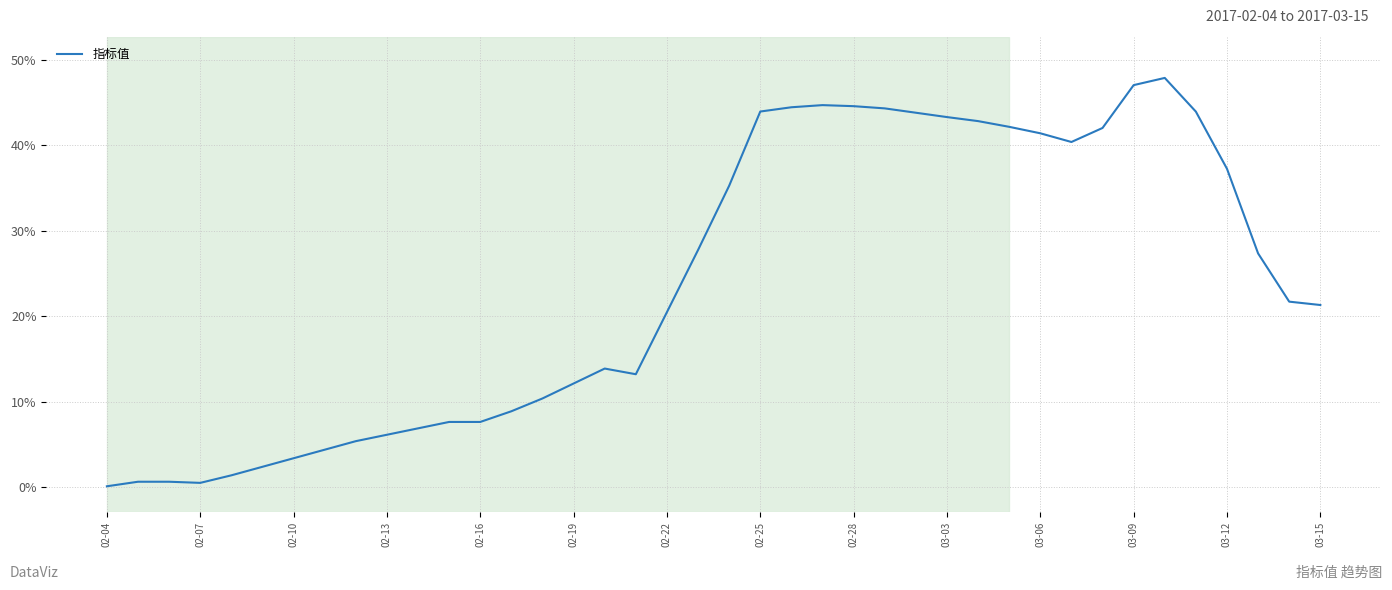

What is the difference between the maximum and minimum values?

47.8